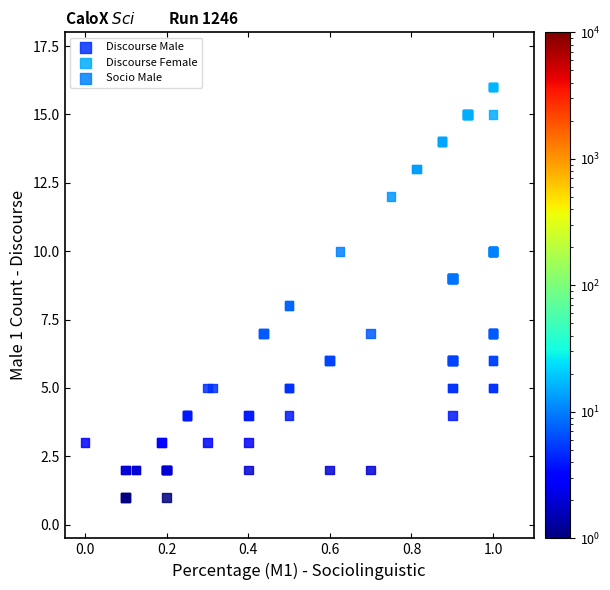

Which series has the largest Y range (max minus min)?

Discourse Female